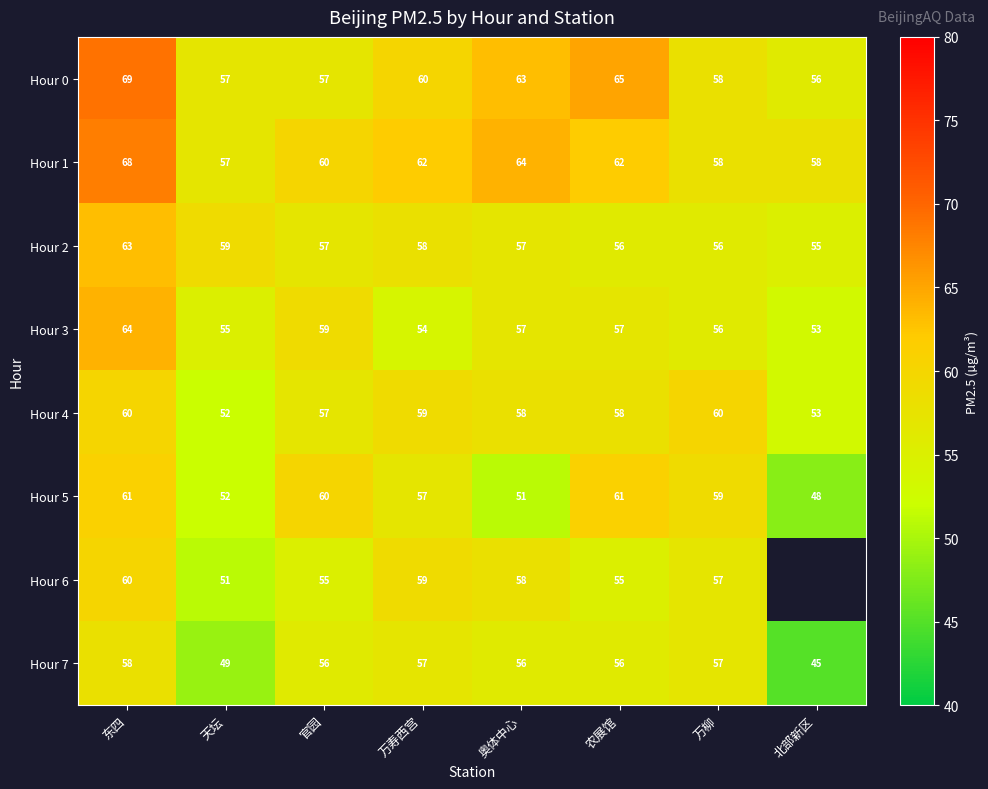

What is the sum of all Hour 1 values?

489